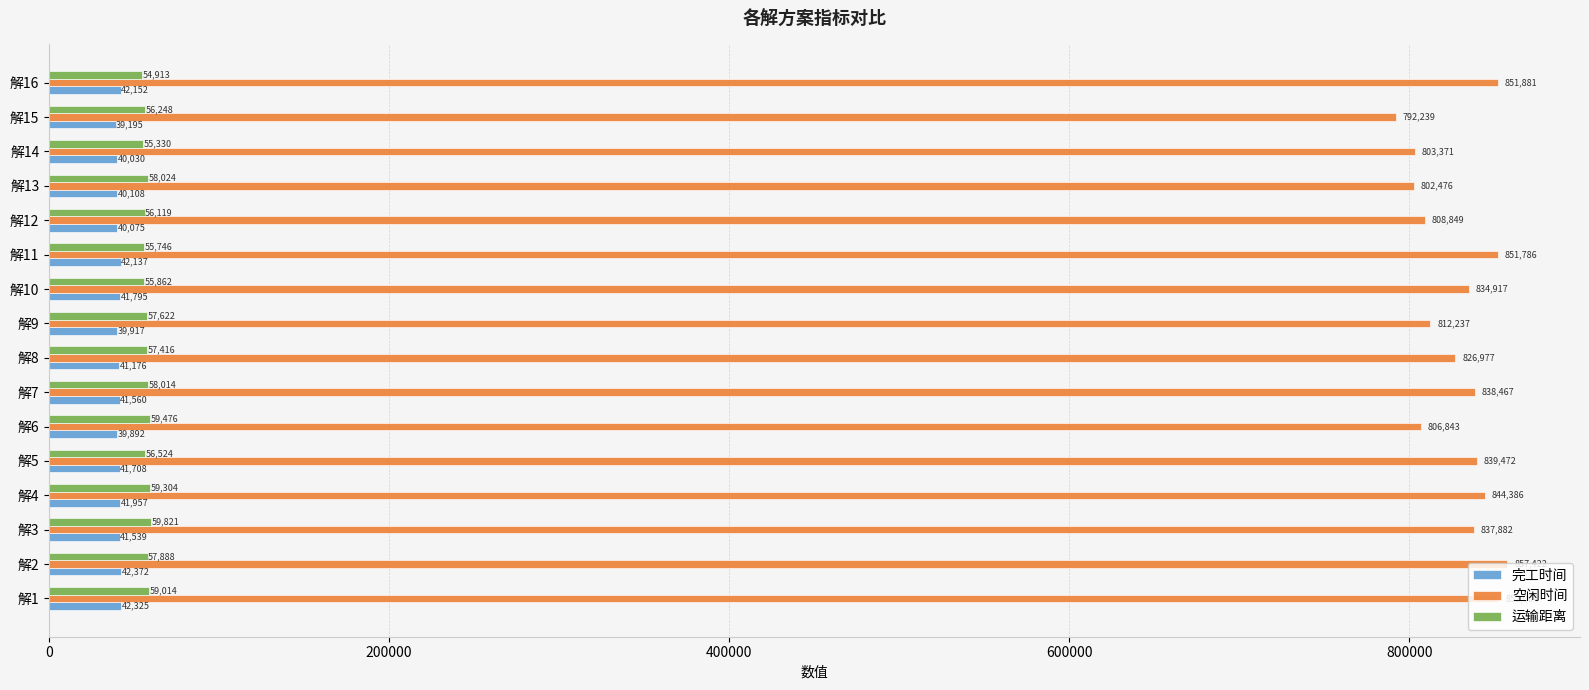

True or false: 完工时间 has a value of 8009.0 at 解14.

False